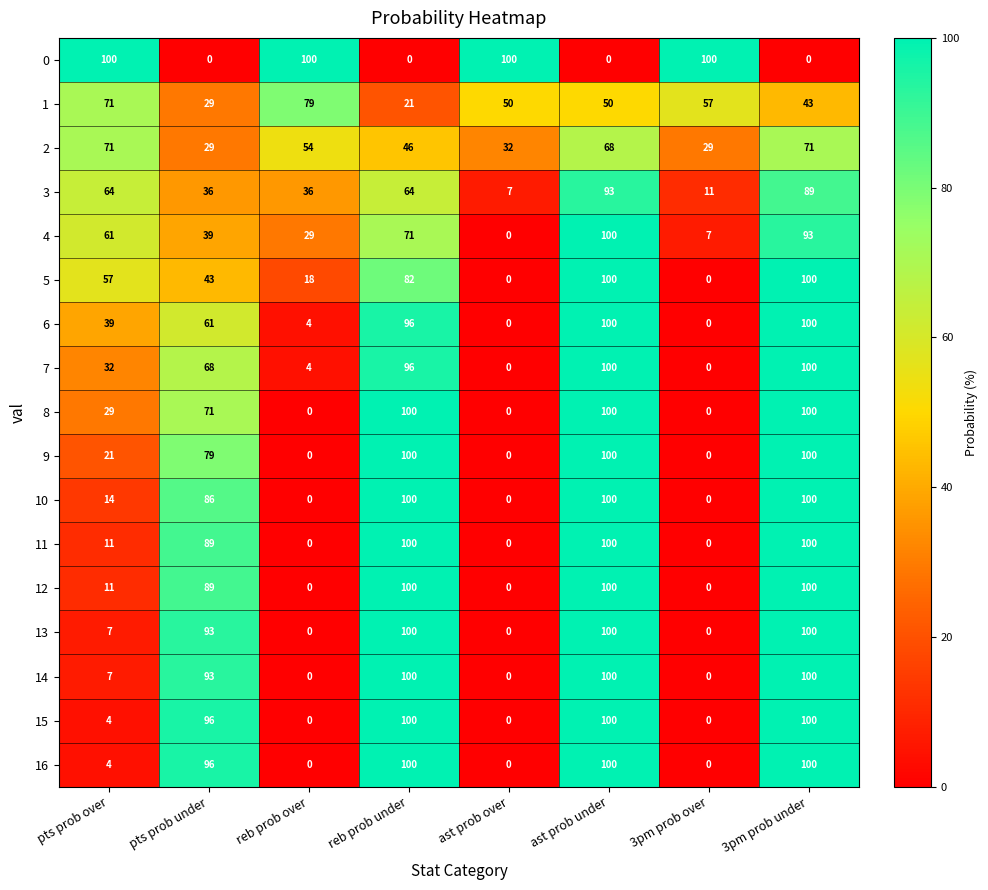

What is the difference between the highest and lowest values at 3pm prob under?

100